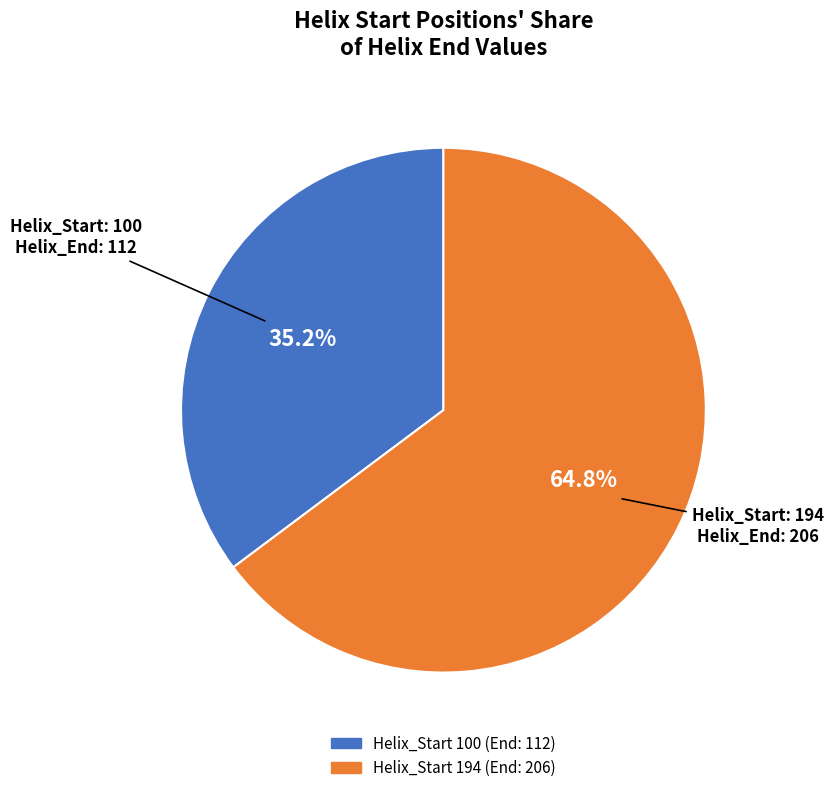

Is there a majority slice in this chart?

Yes